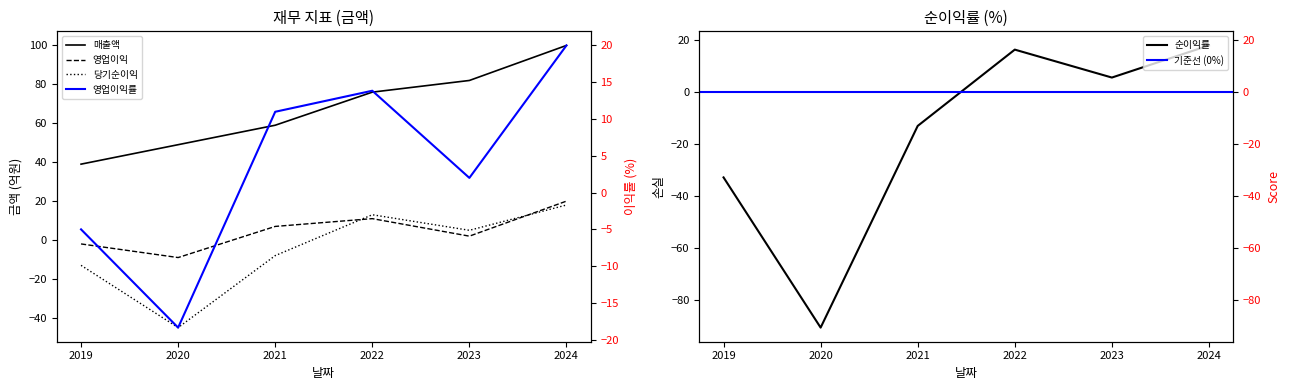

What is the value of the 영업이익률 point at the 4th from the left?

13.8